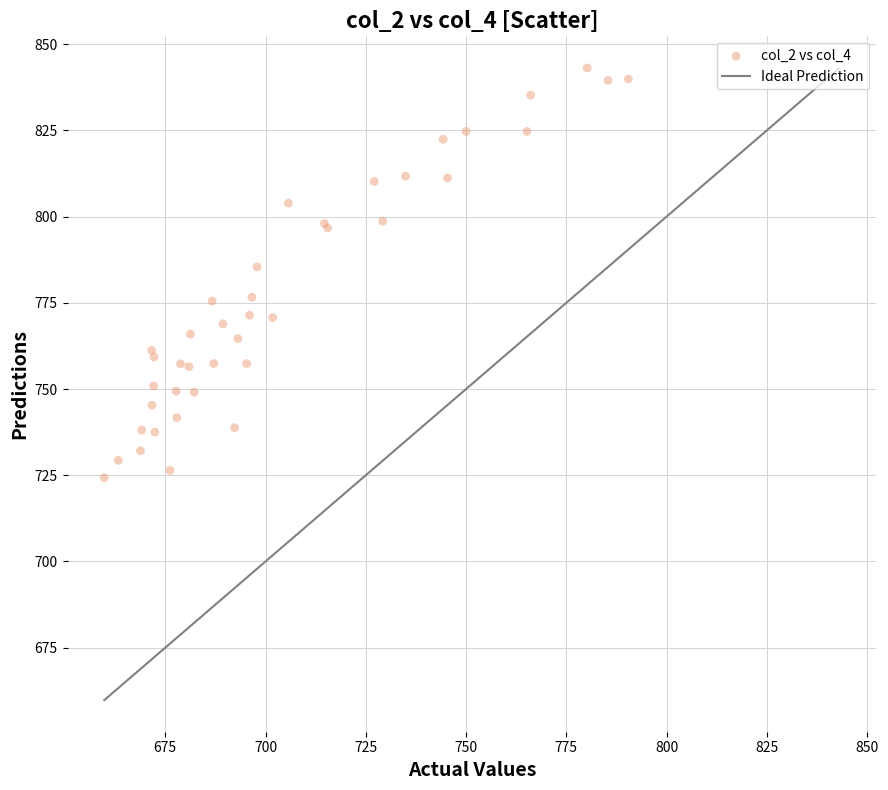

What Y value in the scatter plot is closest to 783?

785.4